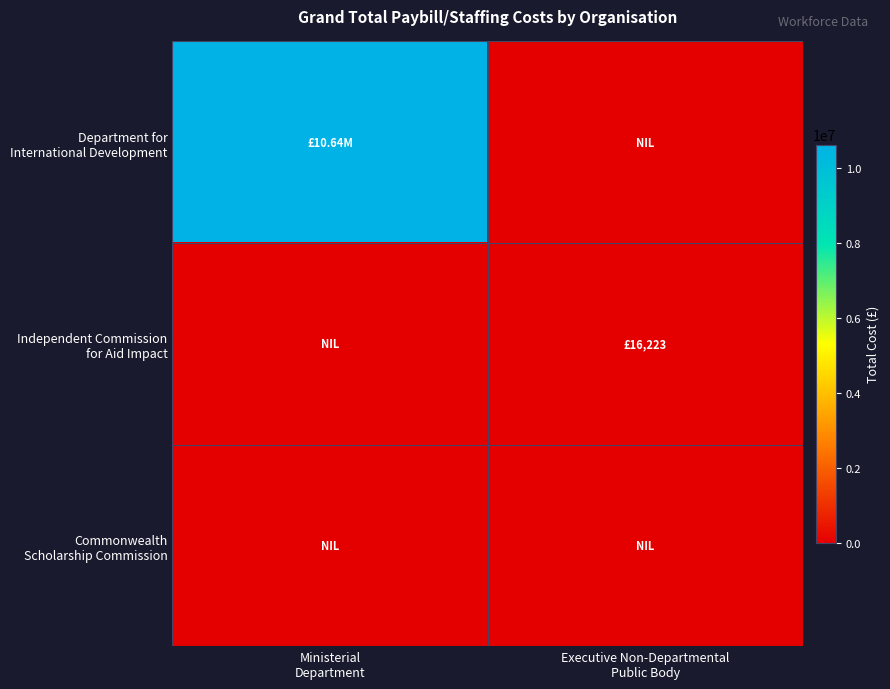

Which label corresponds to the smallest value in the chart?

Executive Non-Departmental
Public Body